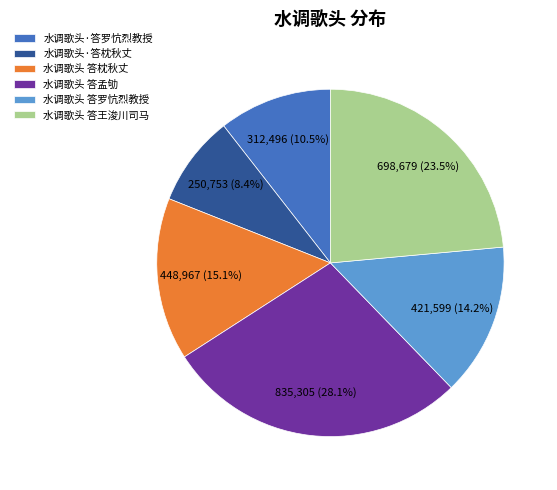

How many slices are in this pie chart?

6